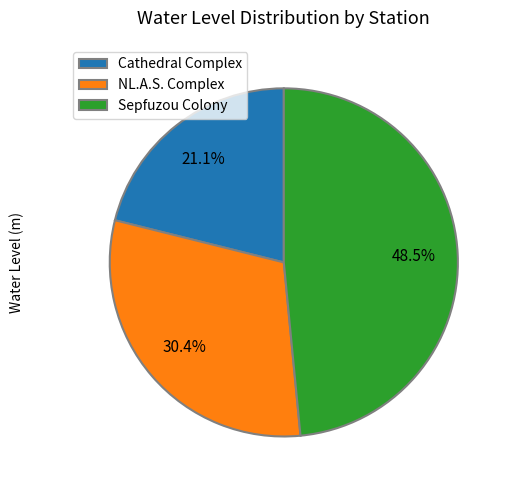

What is the smallest slice in the pie chart?

Cathedral Complex